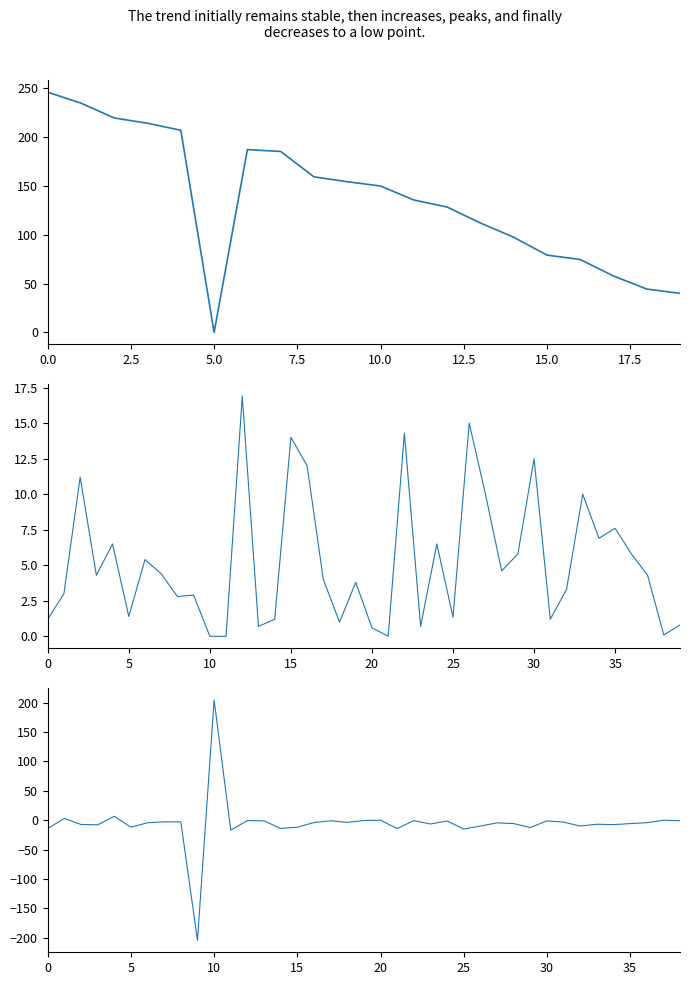

What is the average value?

5.2